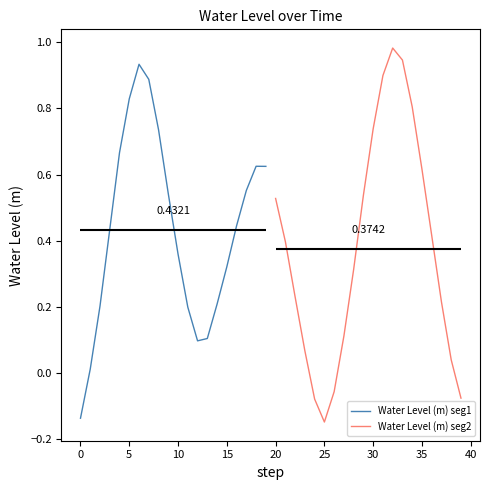

Between which two adjacent categories do Water Level (m) seg2 and Water Level (m) seg1 first intersect?

5 and 10